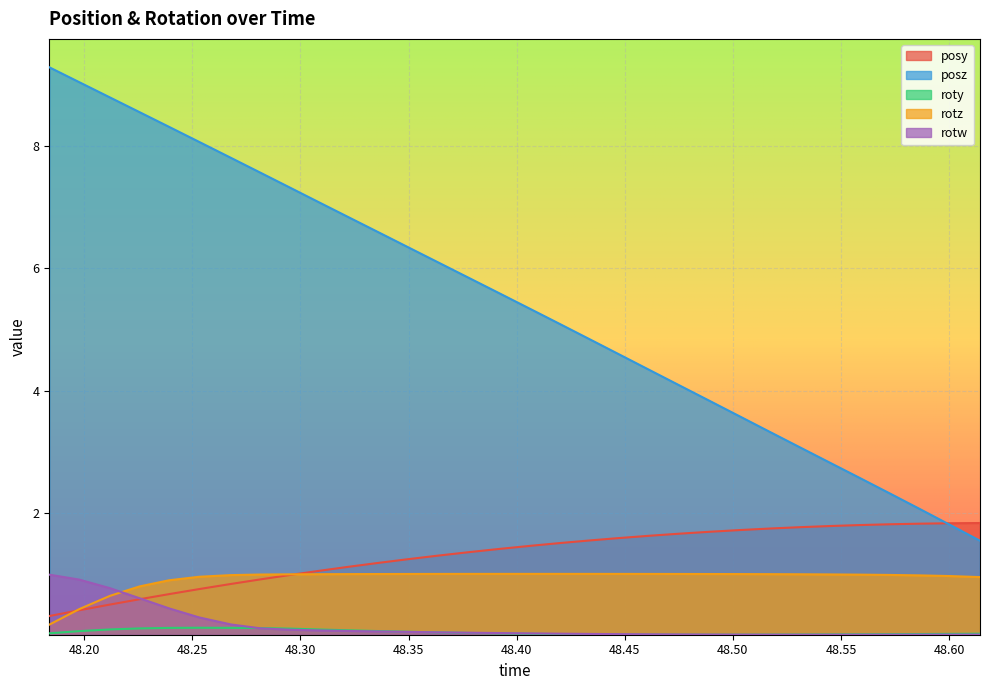

Which series has the largest total across all categories?

posz